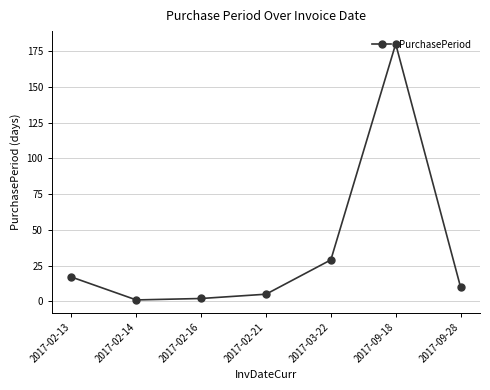

Count the number of data series in this chart.

1